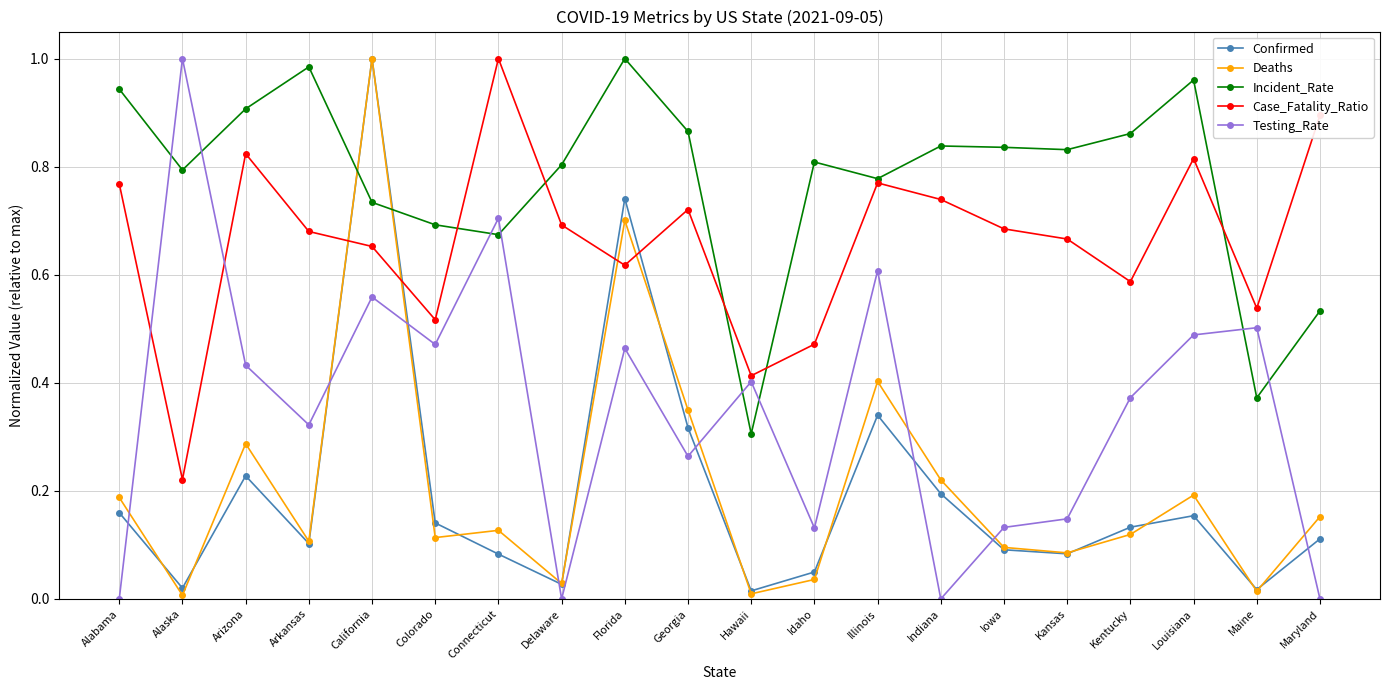

At how many categories does at least one series exceed 0?

20